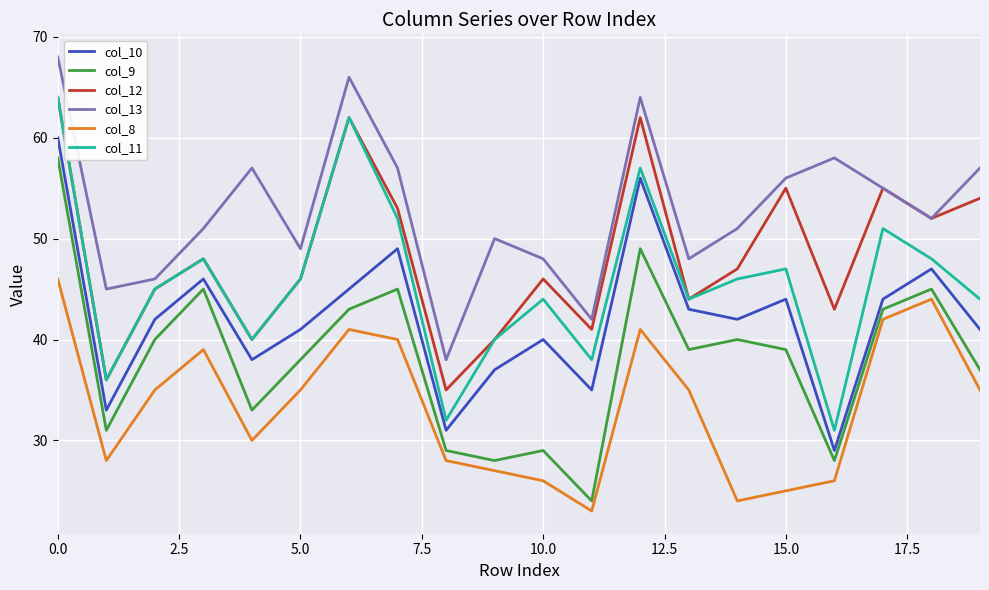

What is the minimum value shown in the chart?

23